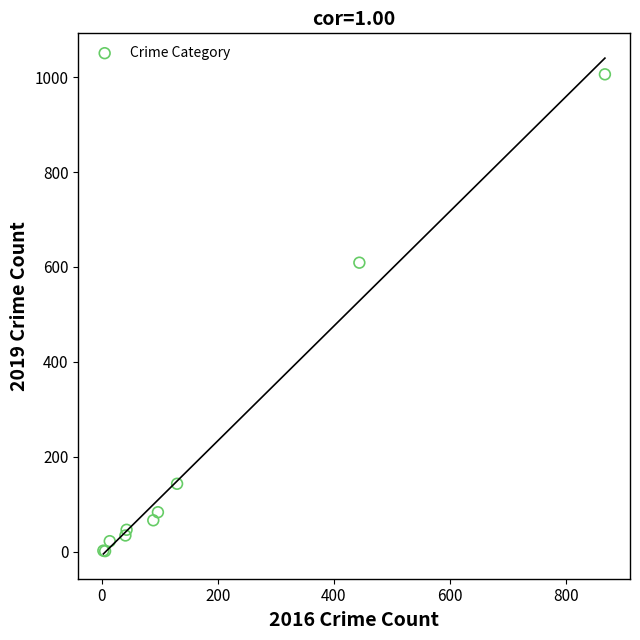

What Y value in the scatter plot is closest to 503?

609